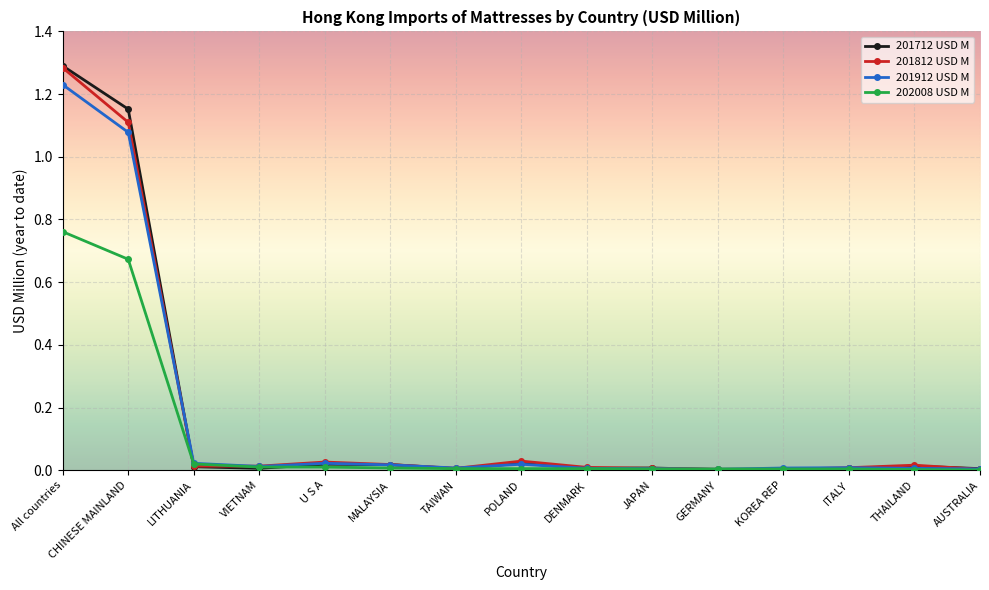

At which label does 201812 USD M reach its peak?

All countries